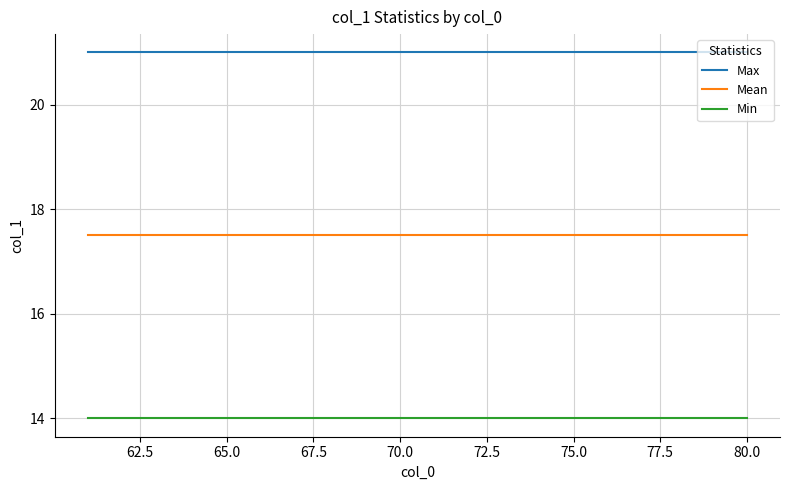

What is the smallest value displayed?

14.0